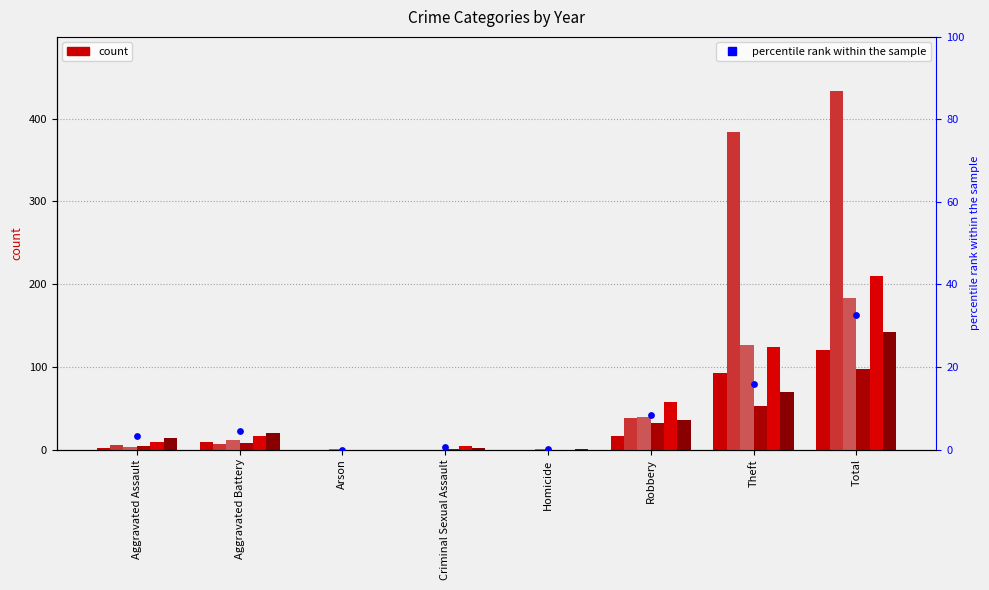

What is the ratio of the value at Criminal Sexual Assault to the value at Aggravated Battery?

0.1